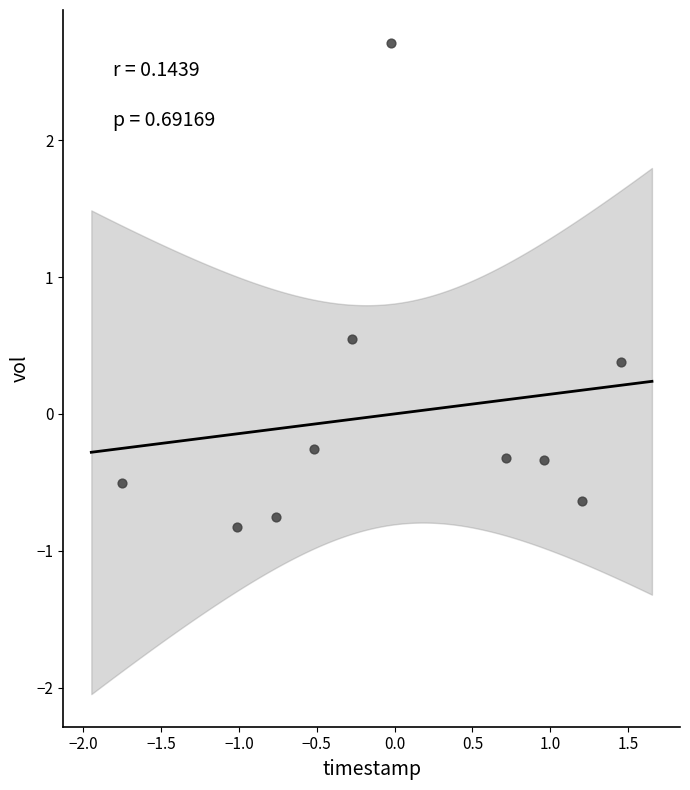

What is the range of Y values (max minus min)?

3.5